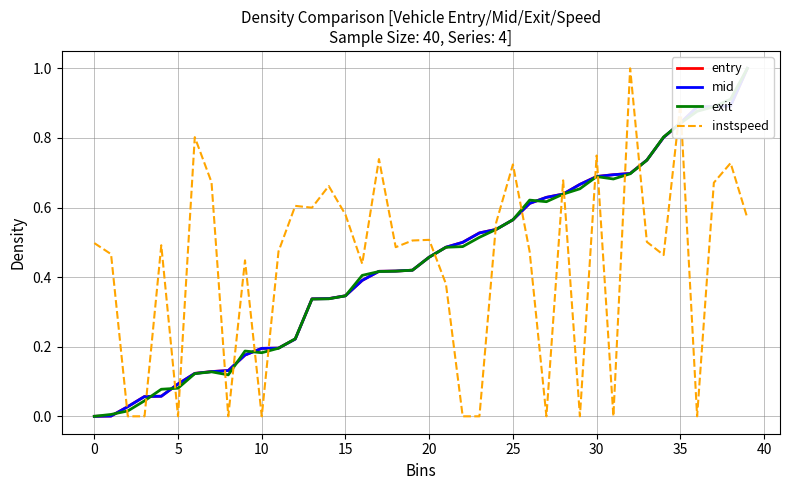

How many instspeed values are between 0 and 1?

40